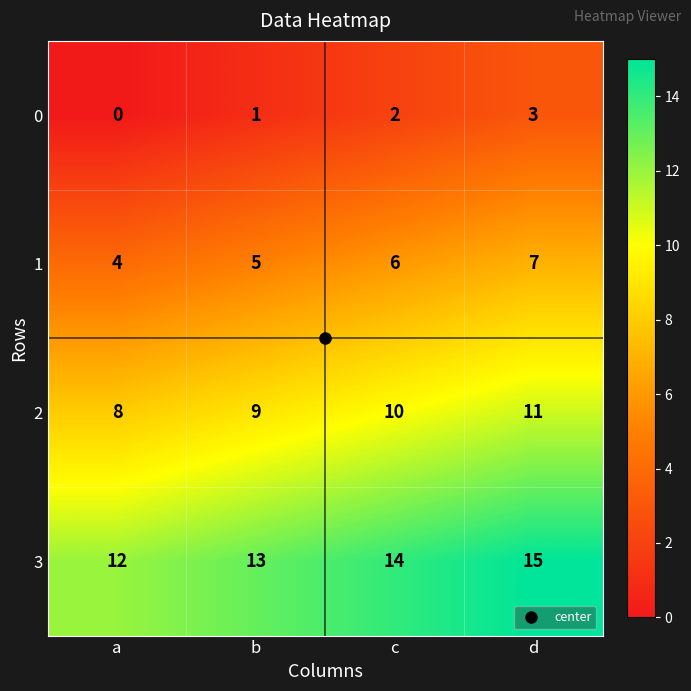

Rank the series by their average value, from lowest to highest.

0, 1, 2, 3